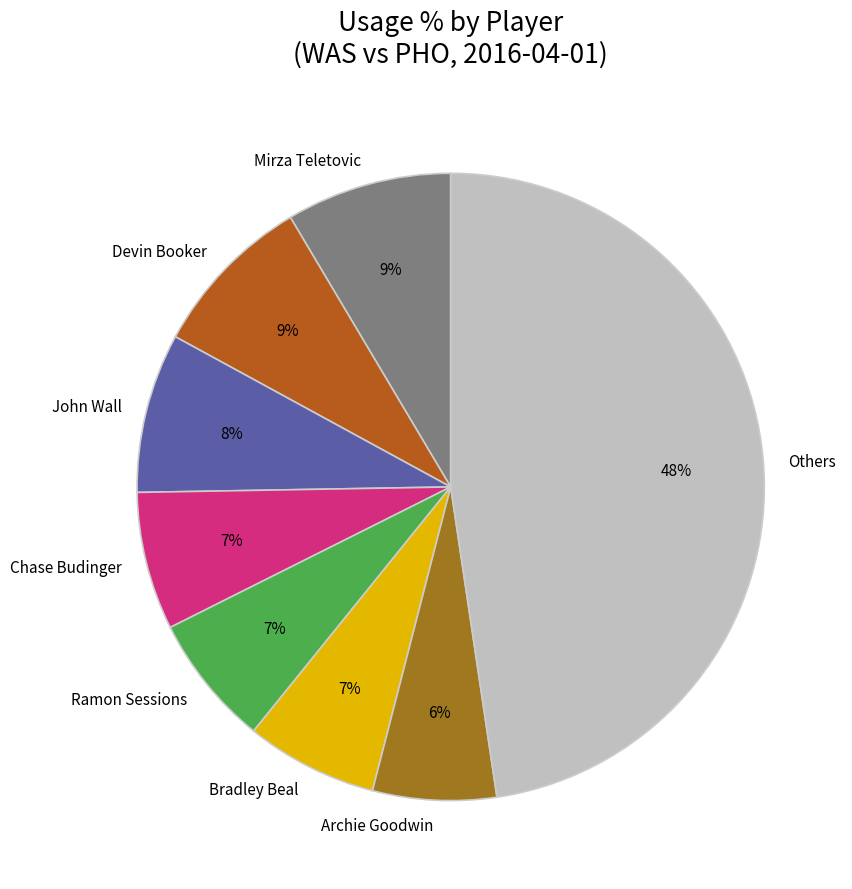

Which has a higher value, Bradley Beal or Others?

Others